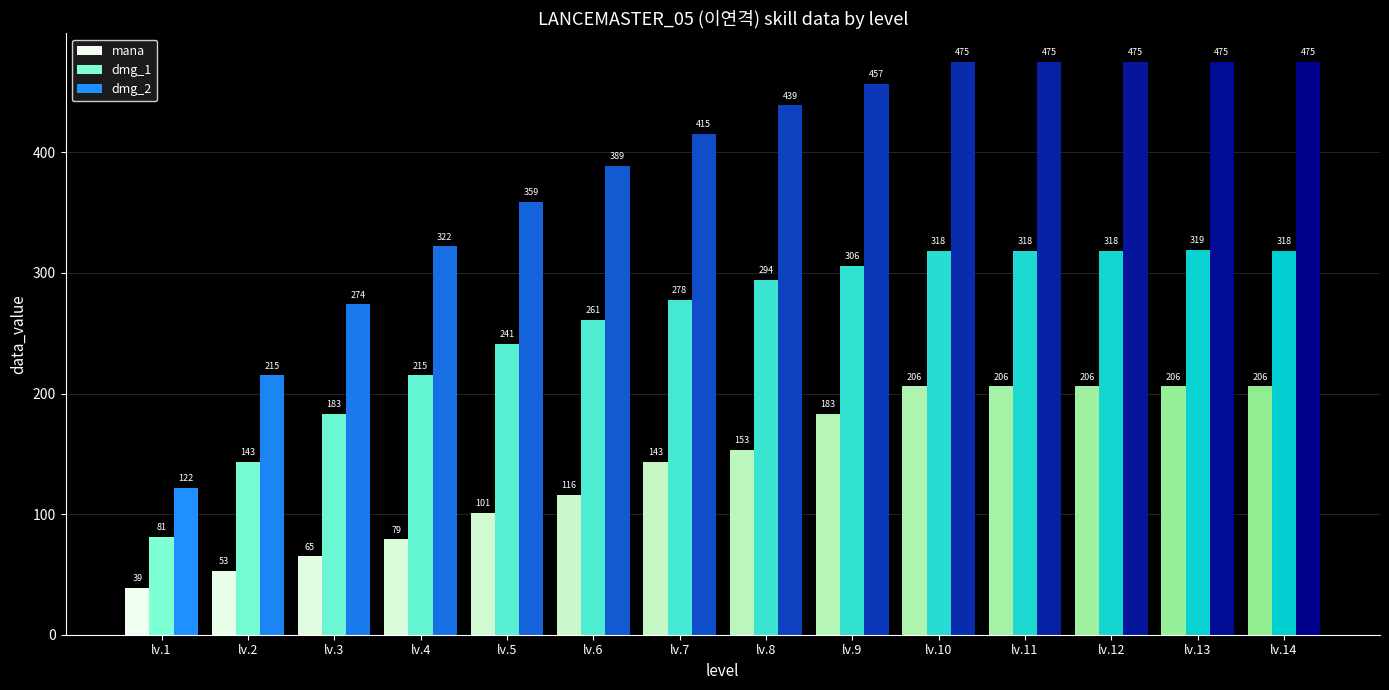

At which label is dmg_1 closest to 200?

lv.4